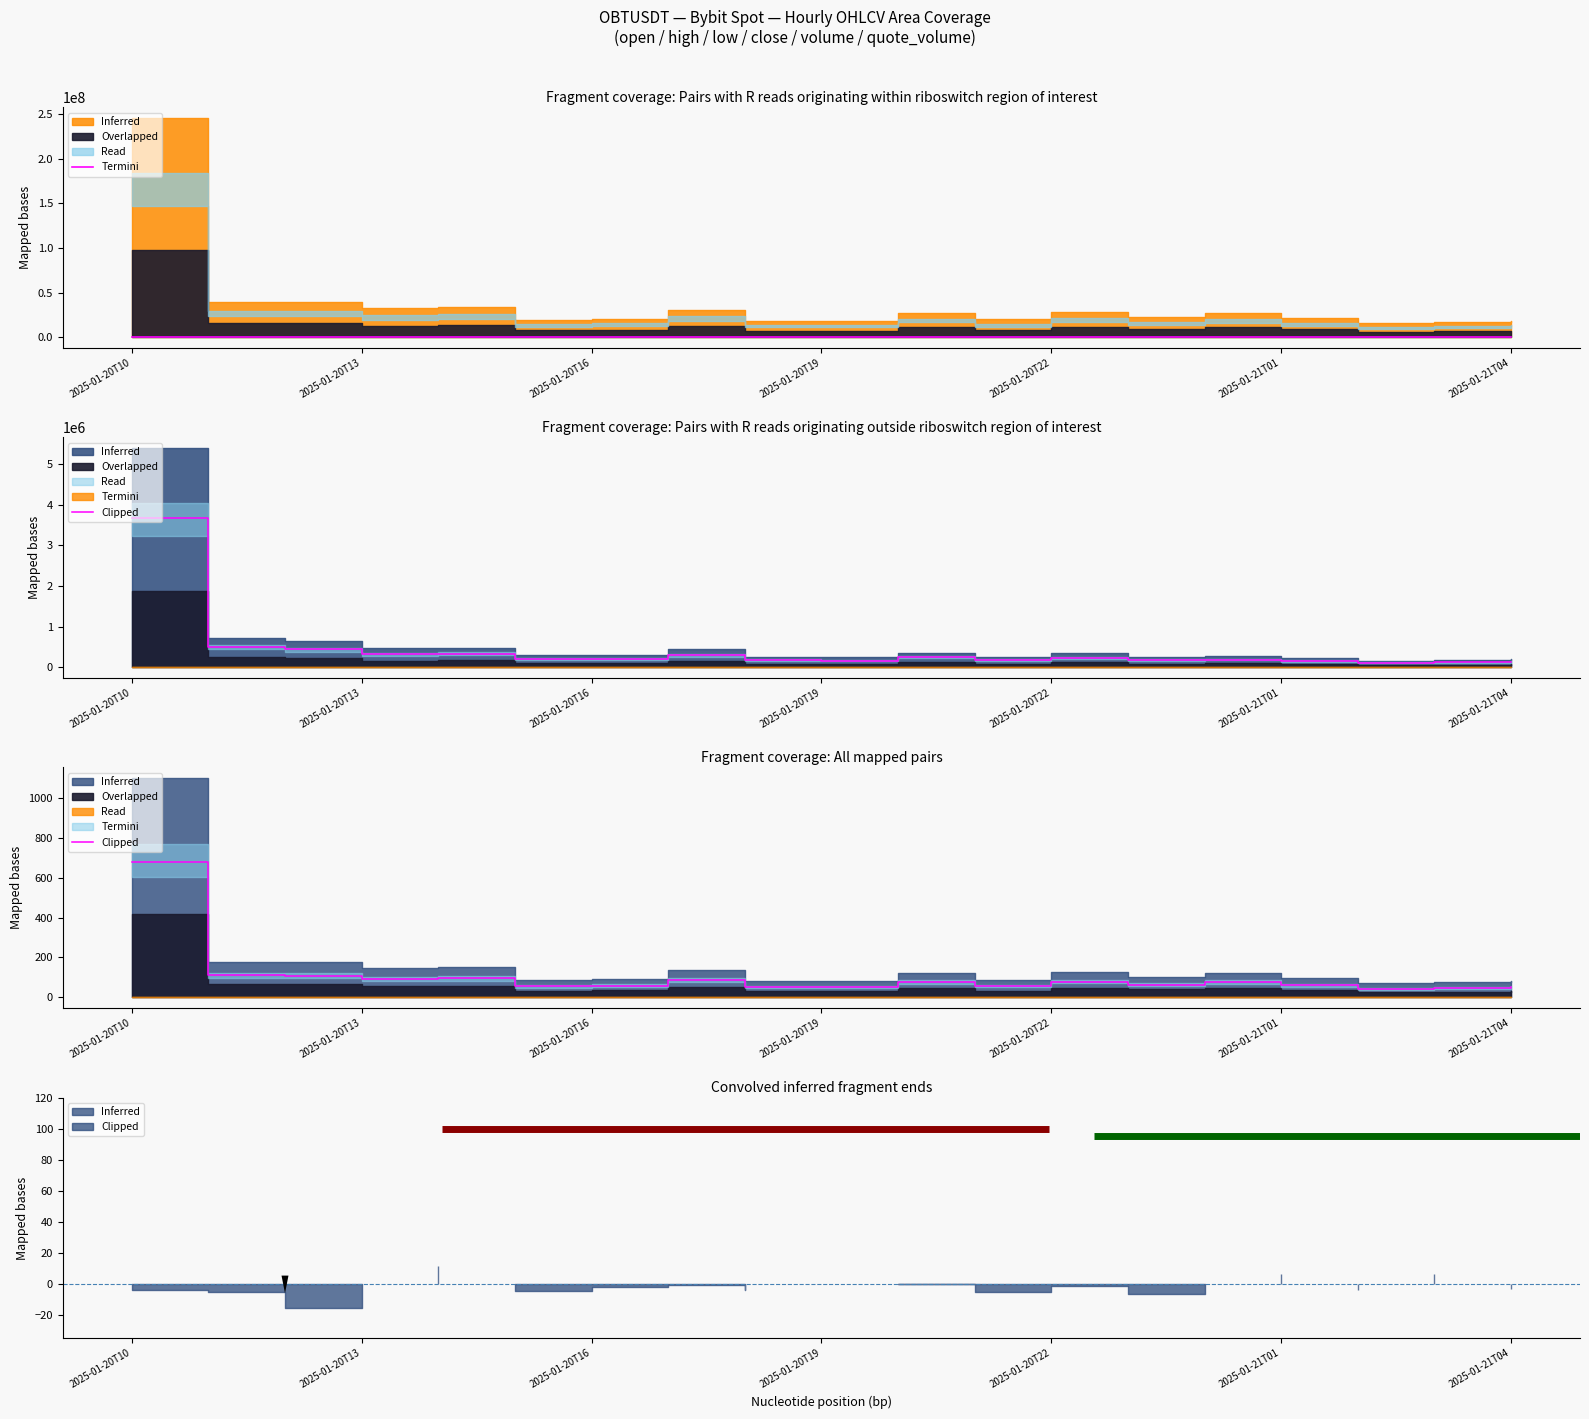

What is the change in value from 2025-01-20T13 to 2025-01-21T01?

-55.0